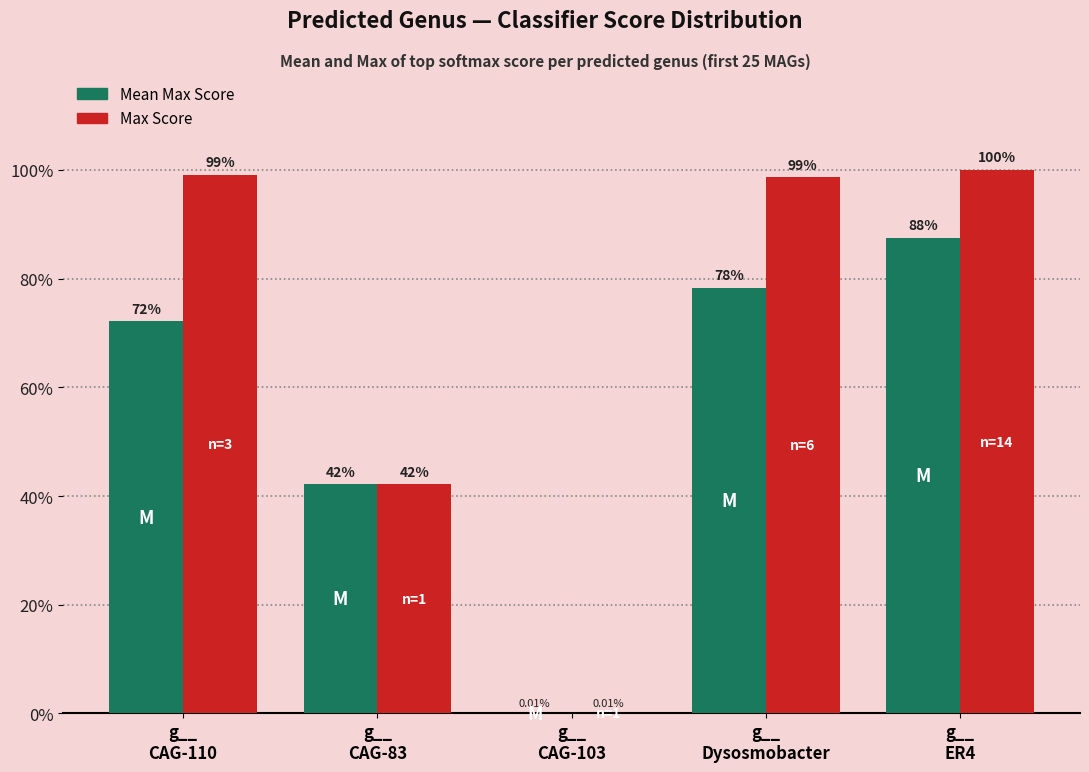

Are the bars grouped side by side (vs. stacked)?

Yes